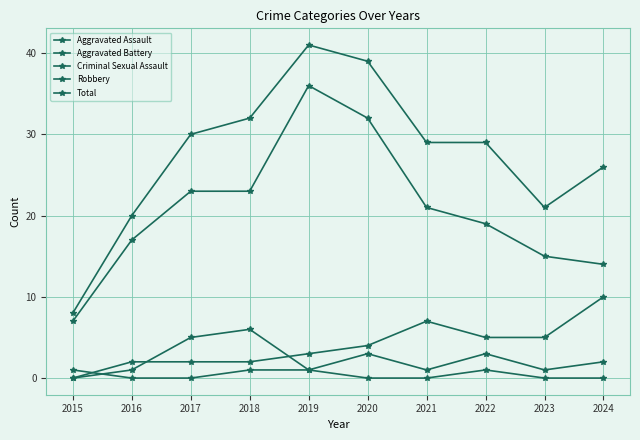

How many lines are shown in the chart?

5